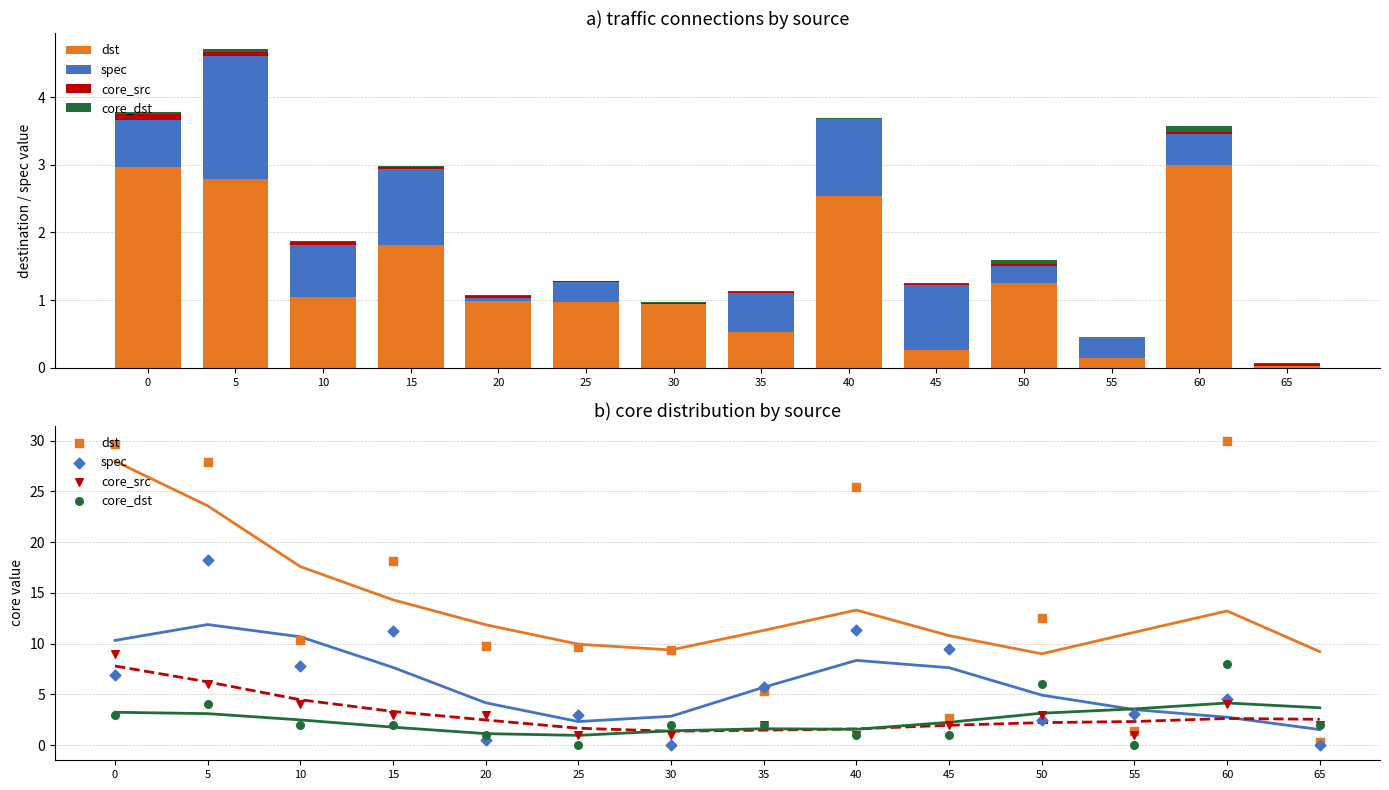

Which series contains the lowest Y value?

spec